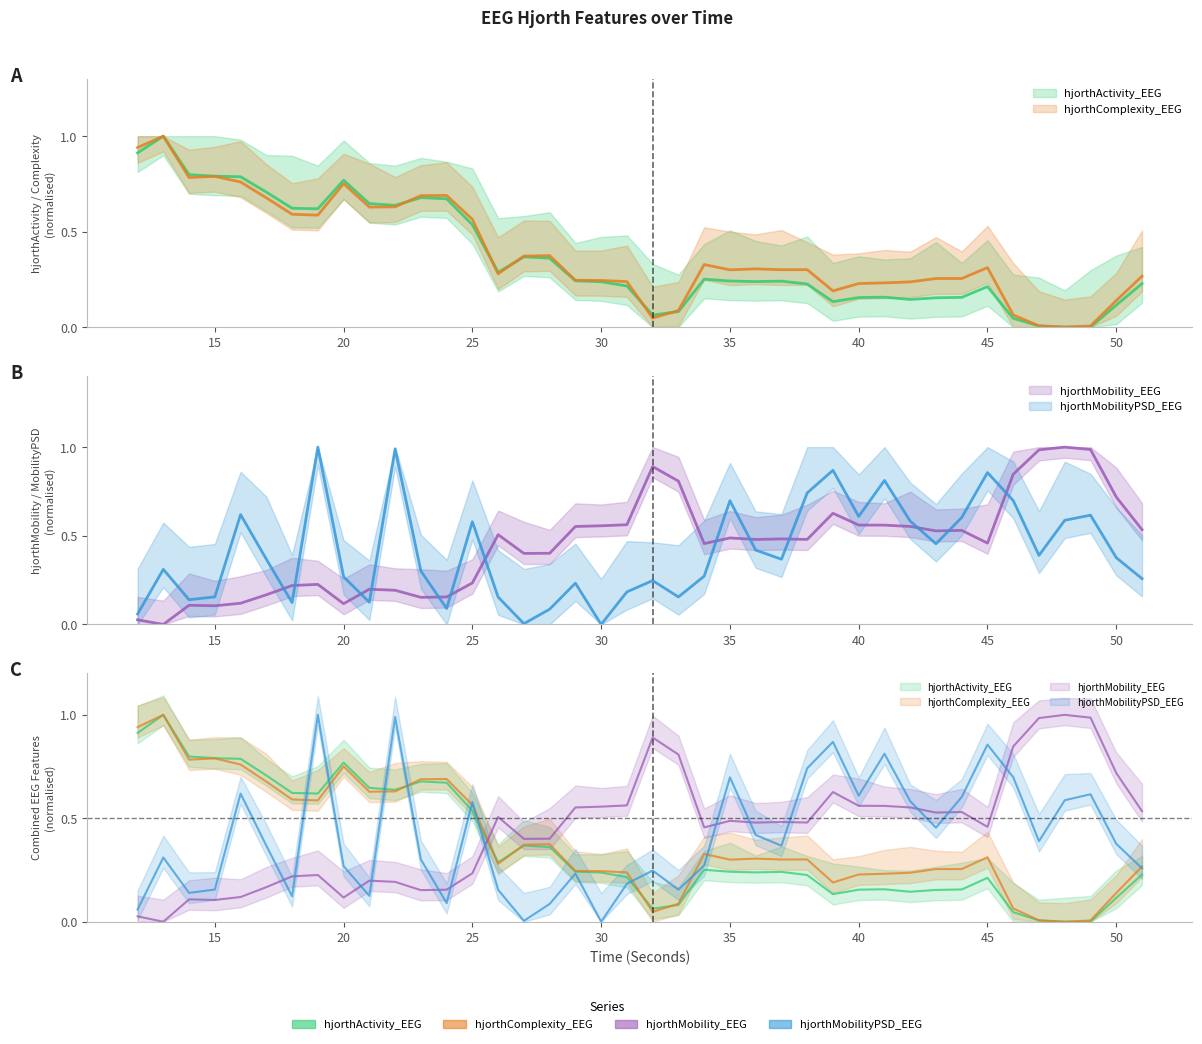

Does the chart have visible grid lines?

No